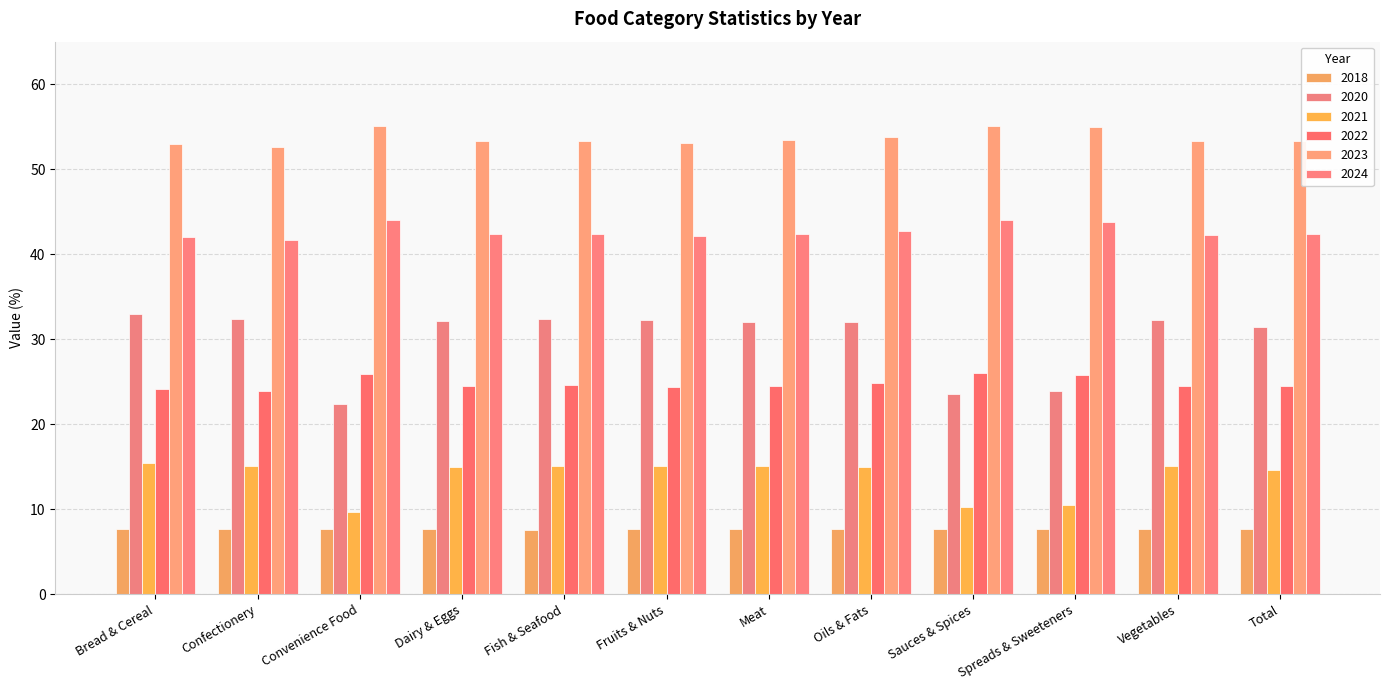

Reading left to right, extract all data points from this chart.

2018: 7.6	7.6	7.7	7.6	7.6	7.6	7.6	7.6	7.6	7.6	7.6	7.6
2020: 33.0	32.3	22.3	32.2	32.3	32.2	32.0	32.1	23.5	23.9	32.3	31.4
2021: 15.5	15.1	9.7	15.0	15.1	15.1	15.0	14.9	10.2	10.5	15.1	14.6
2022: 24.2	23.9	25.9	24.5	24.6	24.3	24.4	24.9	26.0	25.8	24.5	24.5
2023: 52.9	52.6	55.1	53.4	53.4	53.1	53.4	53.8	55.0	54.9	53.4	53.3
2024: 42.0	41.6	44.0	42.3	42.4	42.2	42.4	42.8	44.0	43.8	42.3	42.3